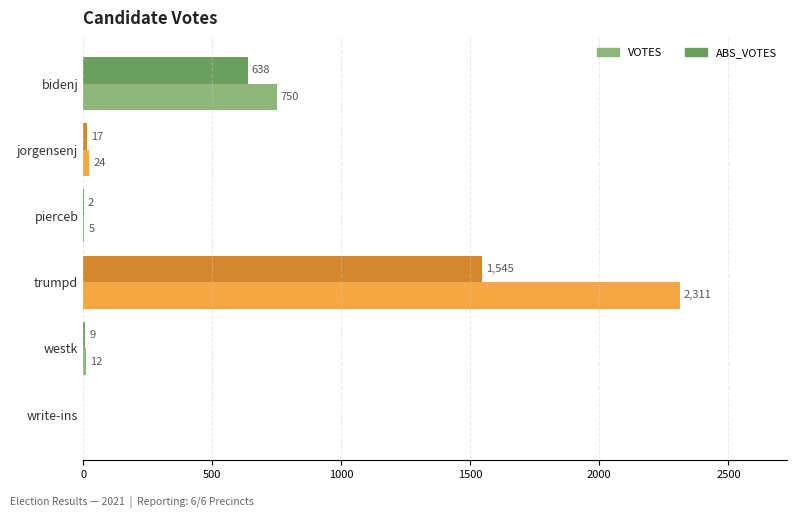

Which series has the largest range (max minus min)?

VOTES